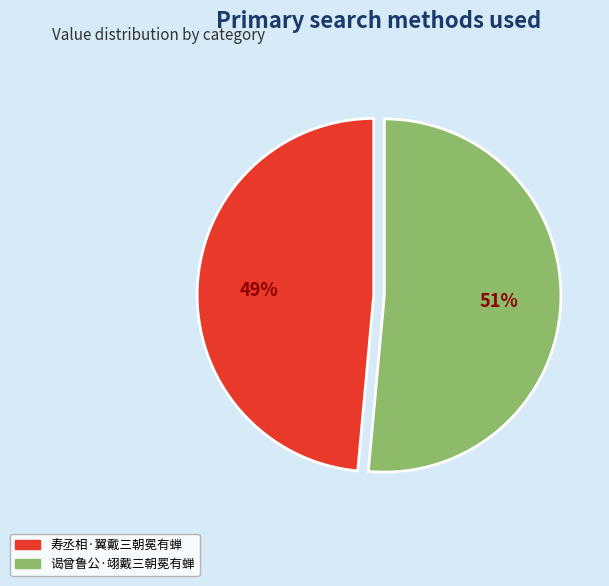

To the nearest percent, what portion does 寿丞相·翼戴三朝冕有蝉 represent?

49%